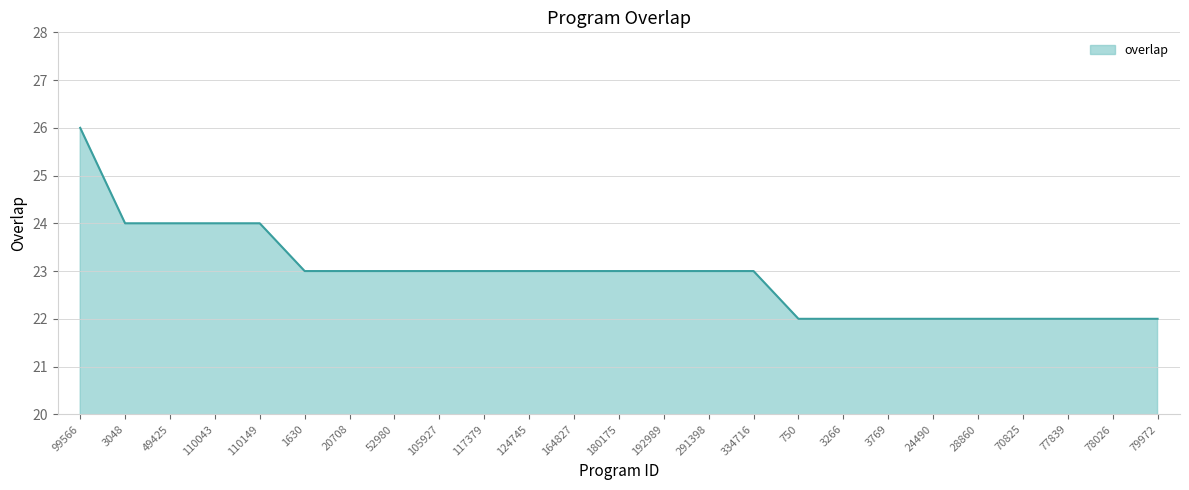

What is the ratio of the value at 180175 to the value at 52980?

1.0